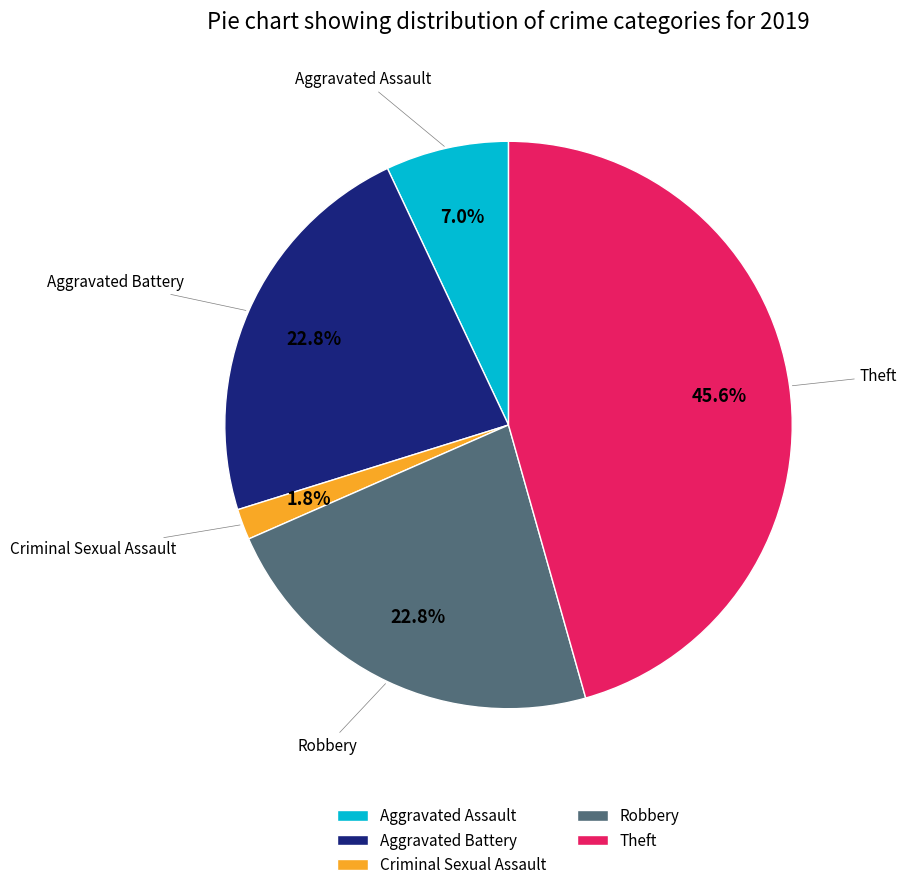

Between Aggravated Assault and Aggravated Battery, which is larger?

Aggravated Battery